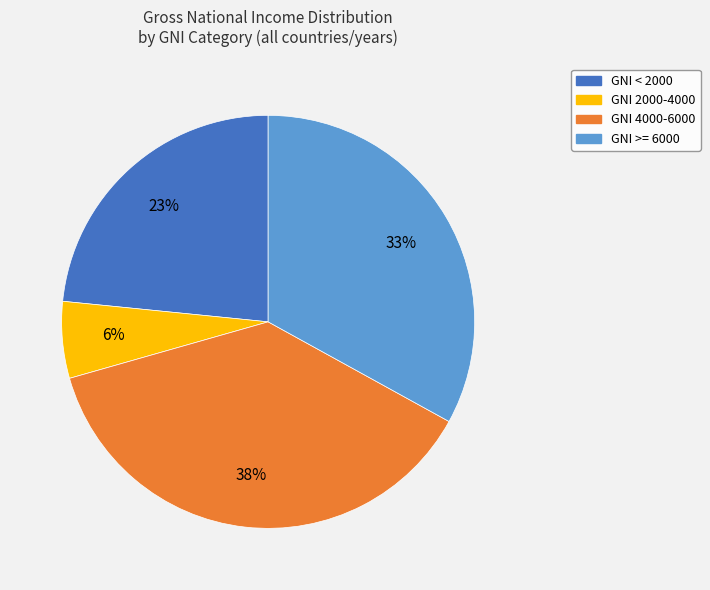

The GNI 2000-4000 slice represents 6% of the pie. True or false?

True